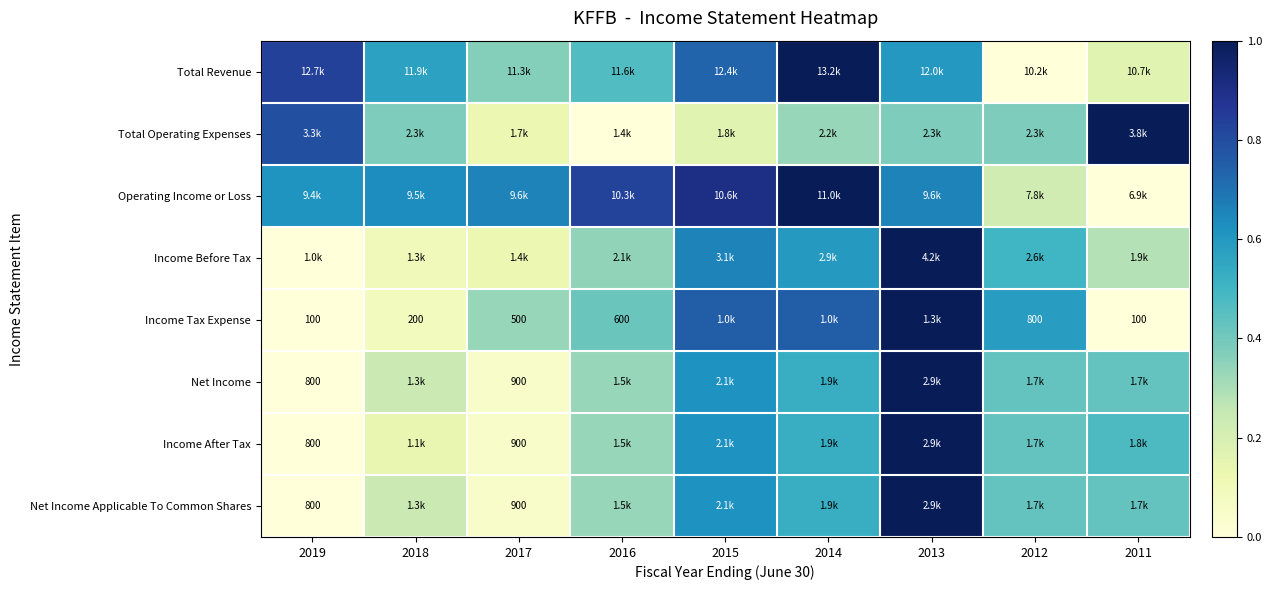

What is the difference between the maximum and minimum values in the Total Revenue series?

1.0